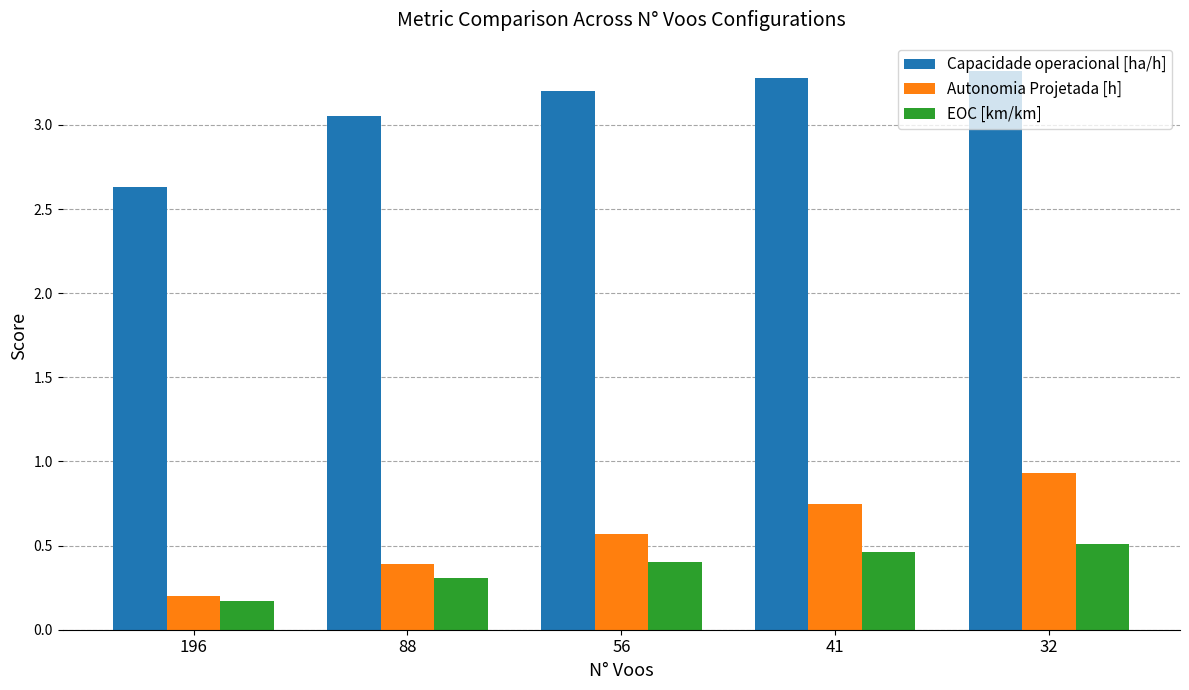

Which series has the largest total across all categories?

Capacidade operacional [ha/h]